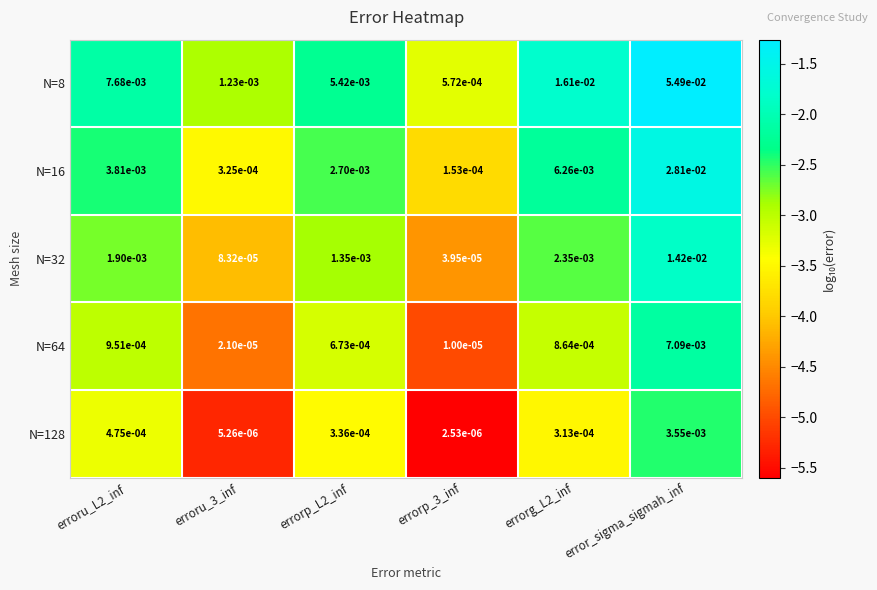

At erroru_3_inf, list the series in order from largest to smallest.

N=8, N=16, N=32, N=64, N=128